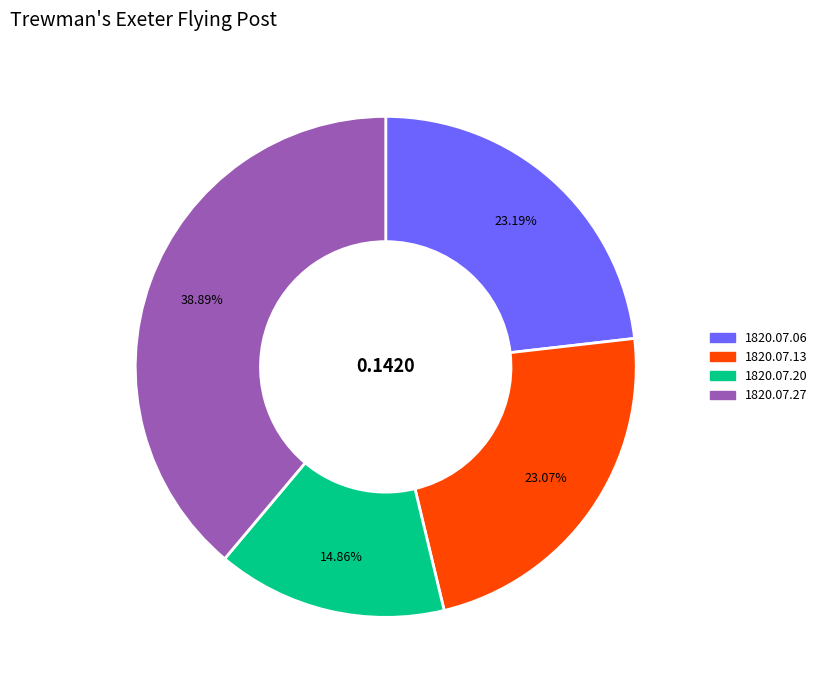

To the nearest percent, what percentage of the pie is 1820.07.06?

23%